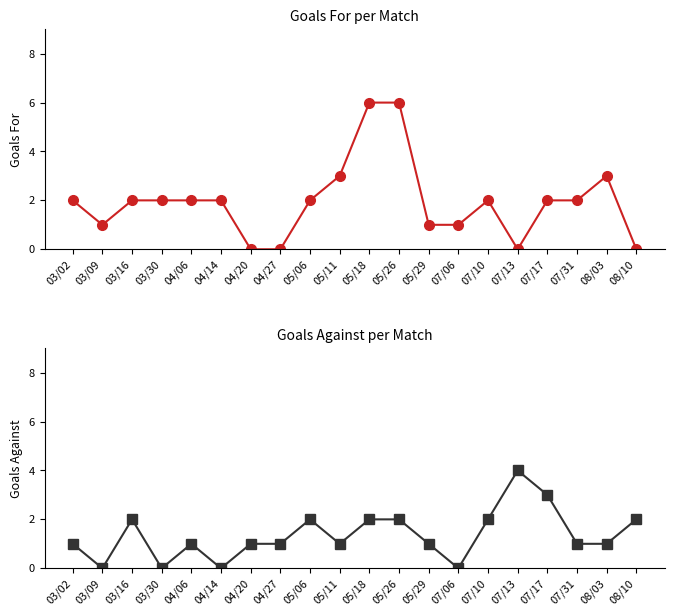

Read the Goals Against value at 07/17.

3